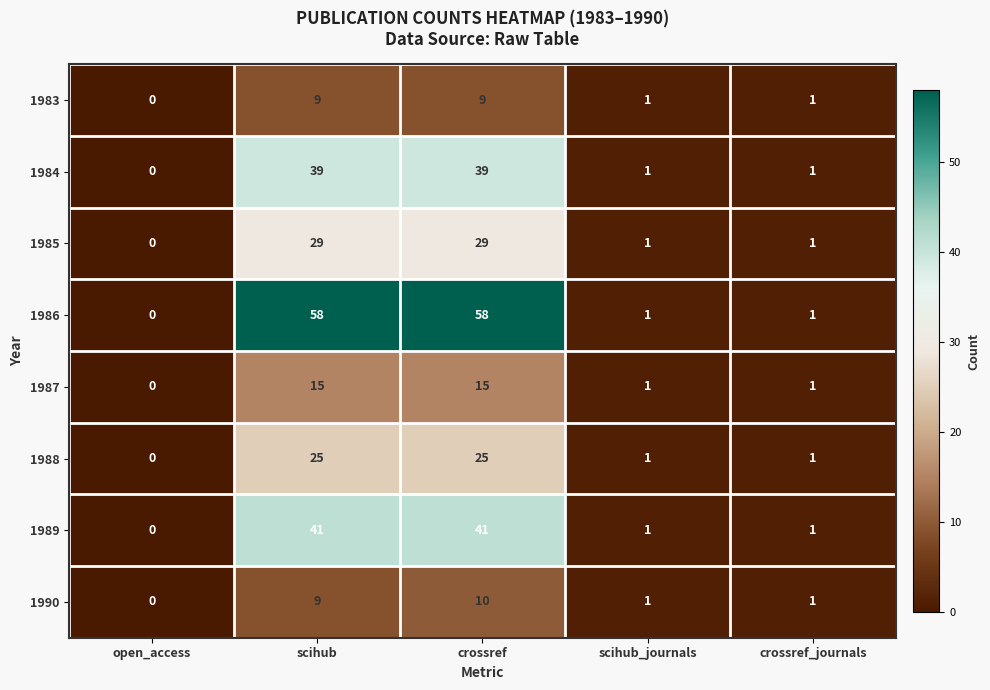

Which series has the largest total across all categories?

1986